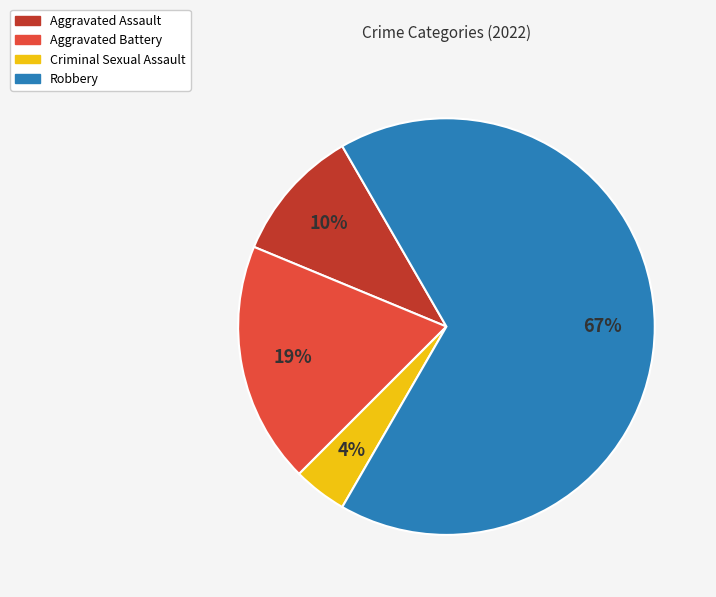

Which category has the smallest portion of the pie?

Criminal Sexual Assault